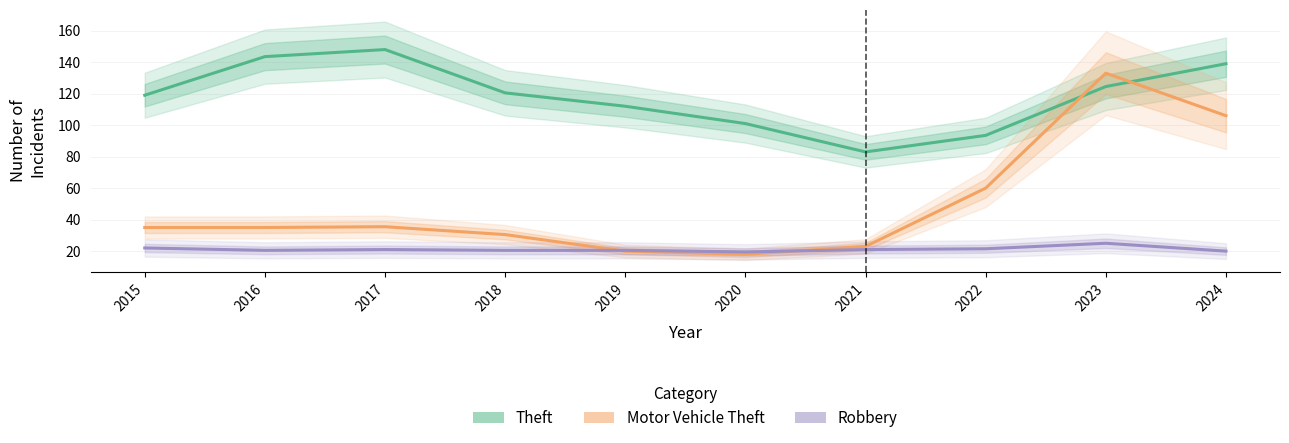

Between which two adjacent categories do Robbery and Motor Vehicle Theft first intersect?

2018 and 2019